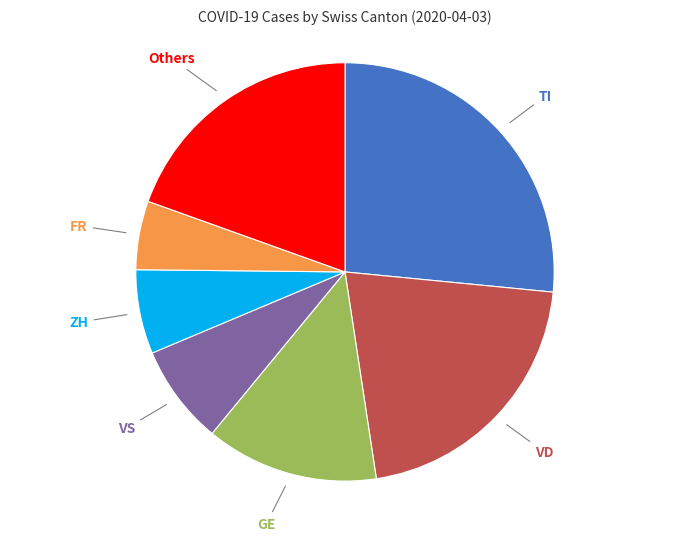

Does any single category account for the majority?

No